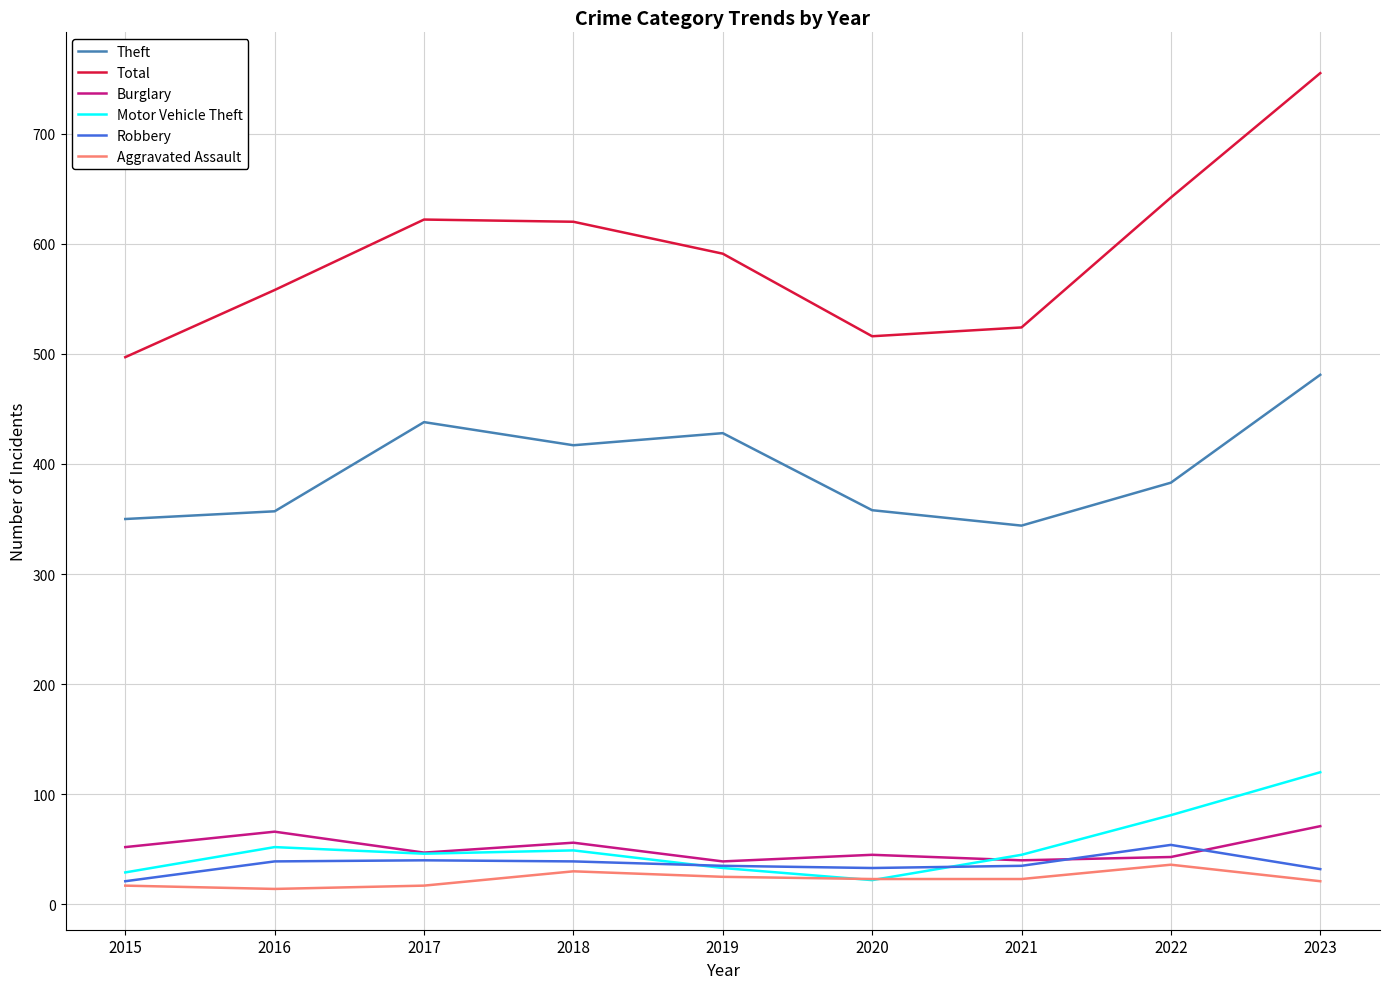

The Total series shows 642 at 2022. True or false?

True